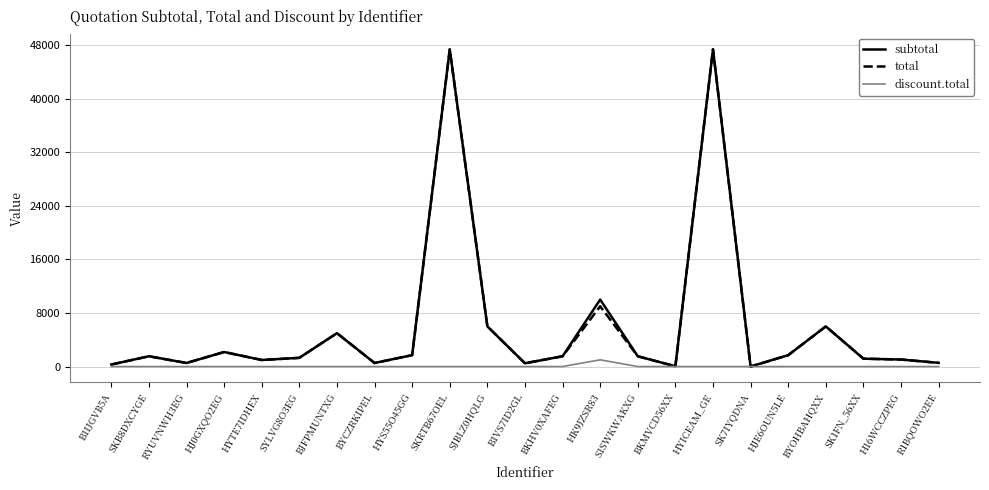

What is the highest value of the total series?

47370.0